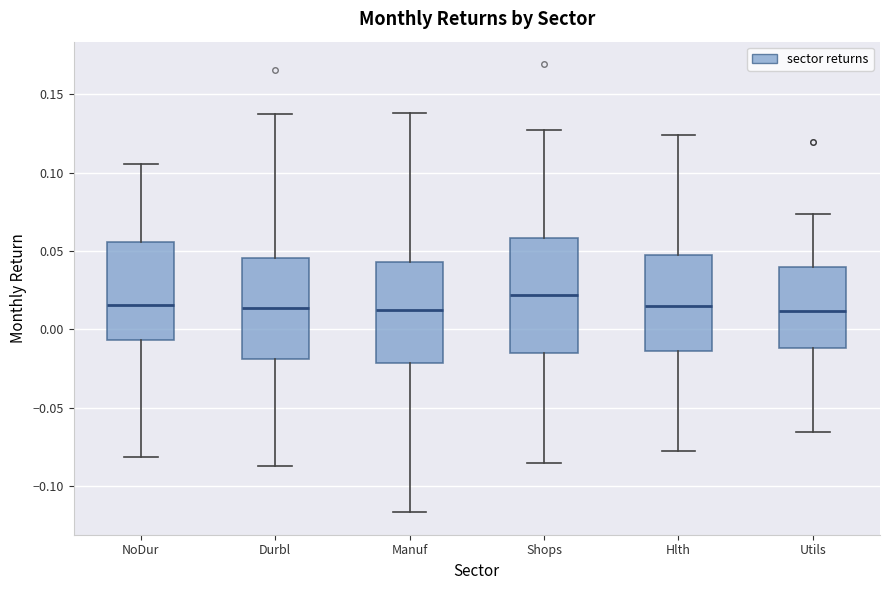

Where does the lower whisker of the box for NoDur end on the y-axis? The values are not printed on the chart, so give them approximately, as read against the axis.

-0.080